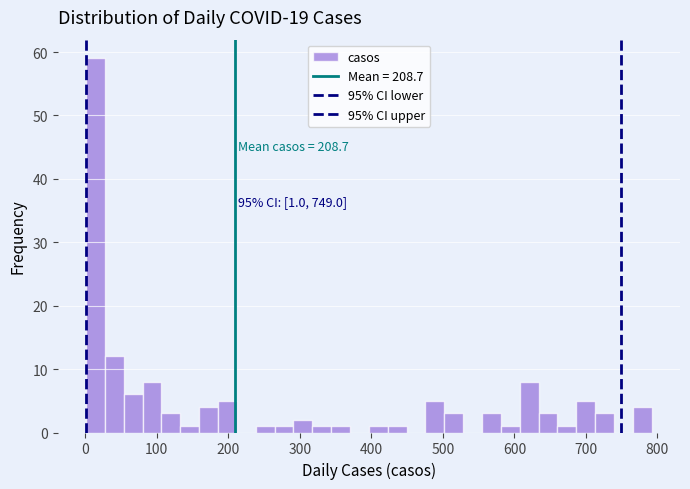

Read against the x-axis, roughly where is the centre of the tallest bar?

10